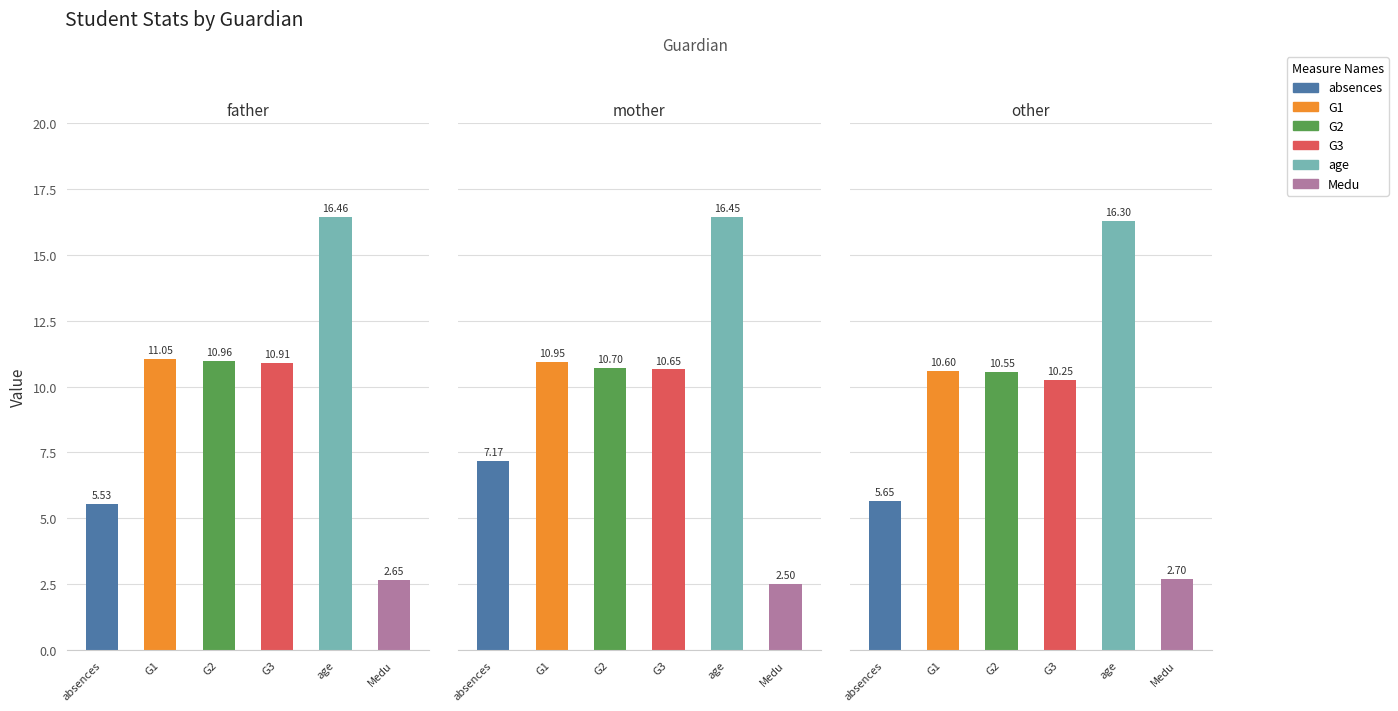

What is the sum of the G1 values at mother and other?

21.5